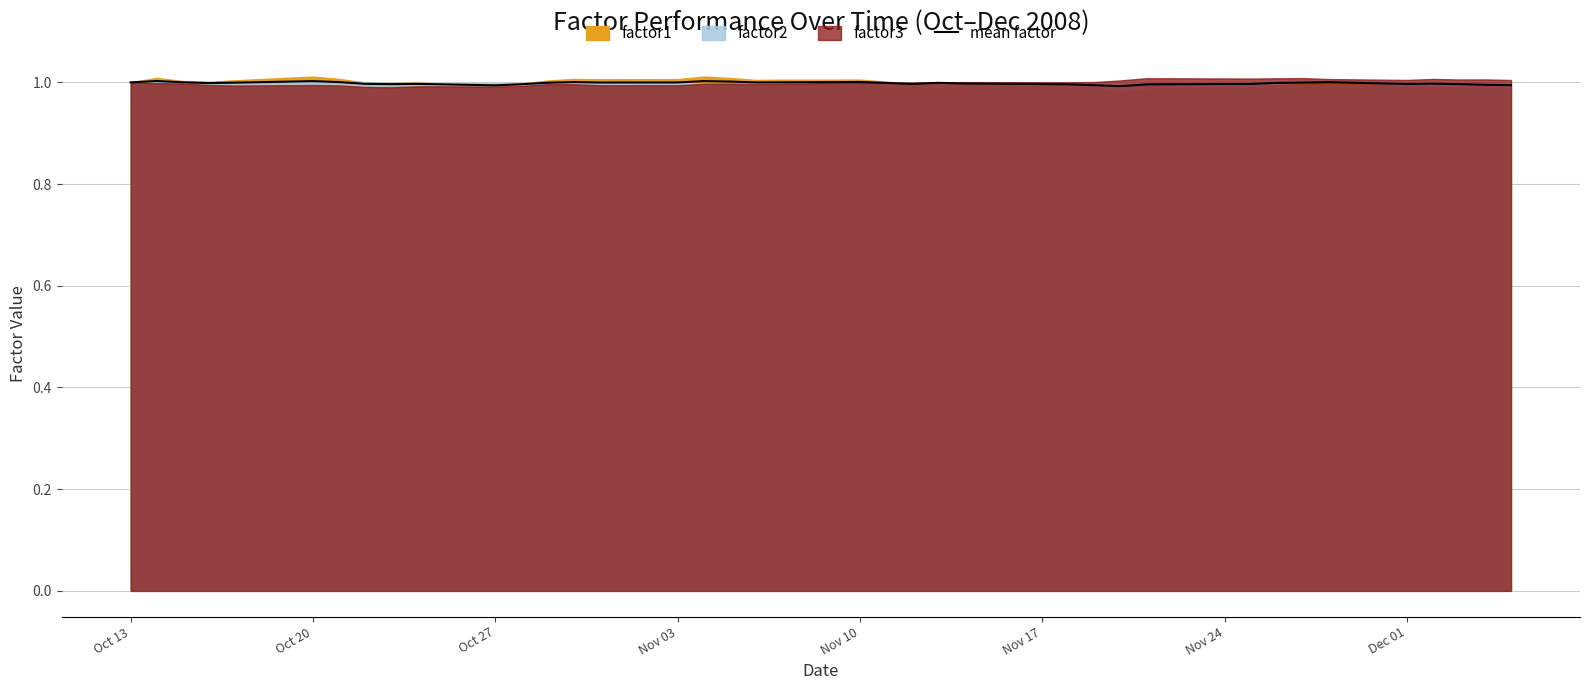

What is the lowest value of the mean factor series?

1.0